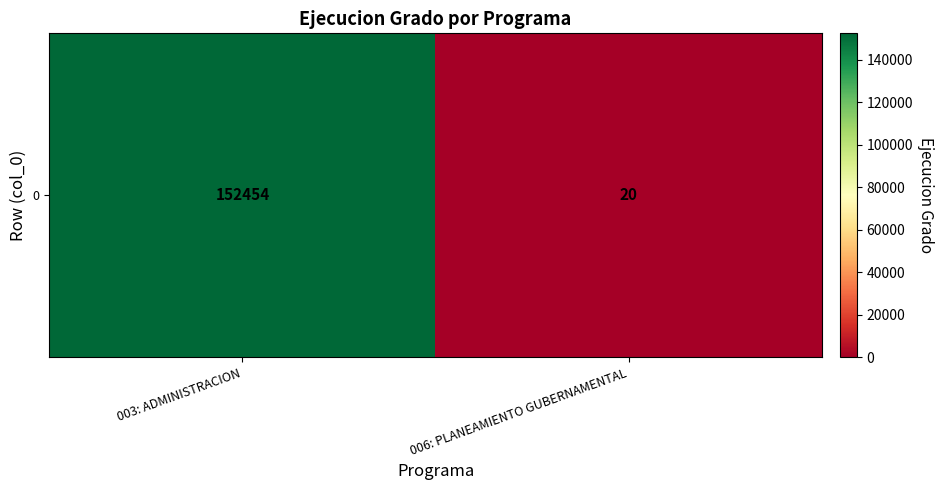

What is the greatest value displayed?

152454